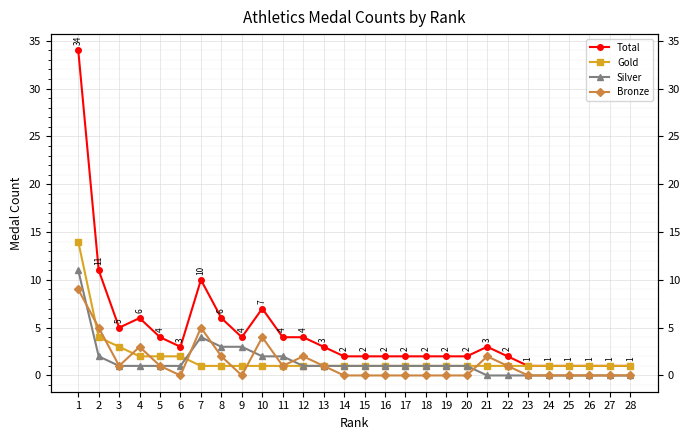

Rank the series by their maximum value, from highest to lowest.

Total, Gold, Silver, Bronze